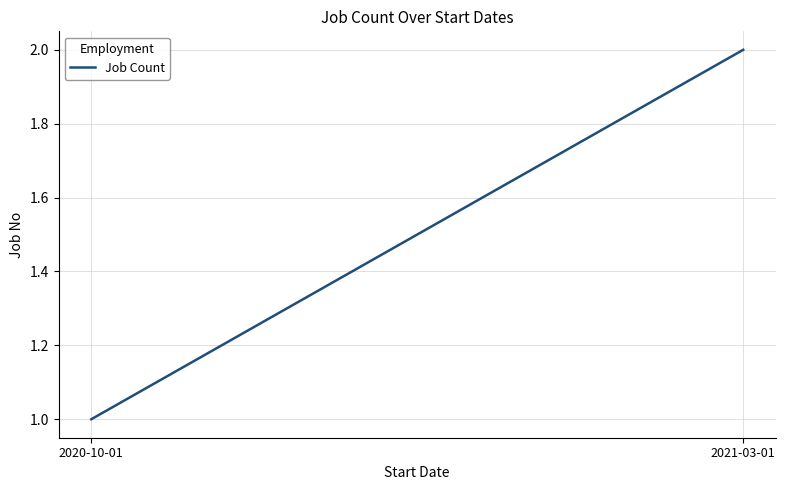

What position from the right is 2021-03-01?

1